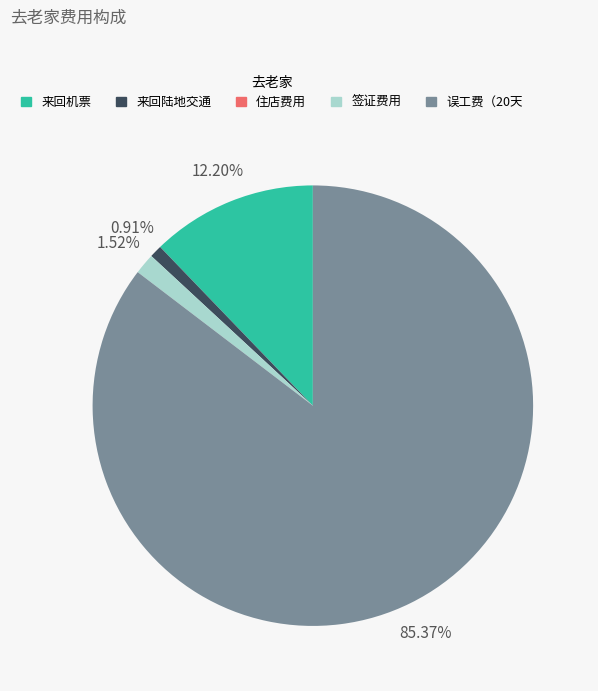

Which category accounts for the majority?

误工费（20天